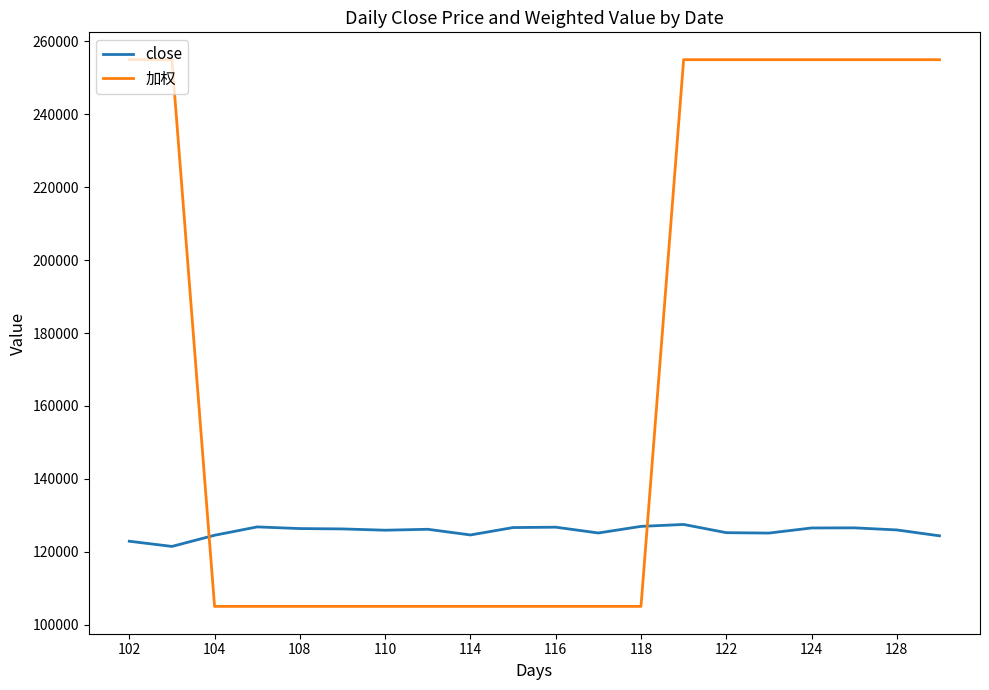

Which series has the largest range (max minus min)?

加权